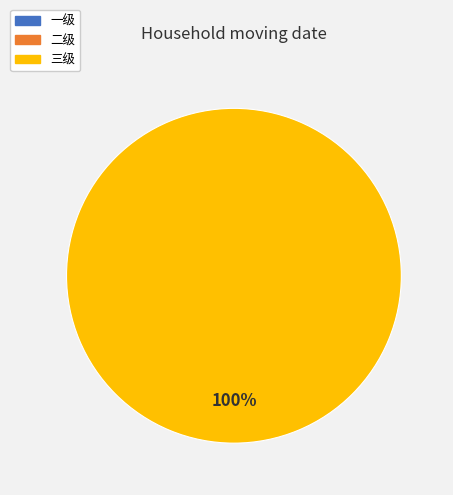

Is there a majority slice in this chart?

Yes